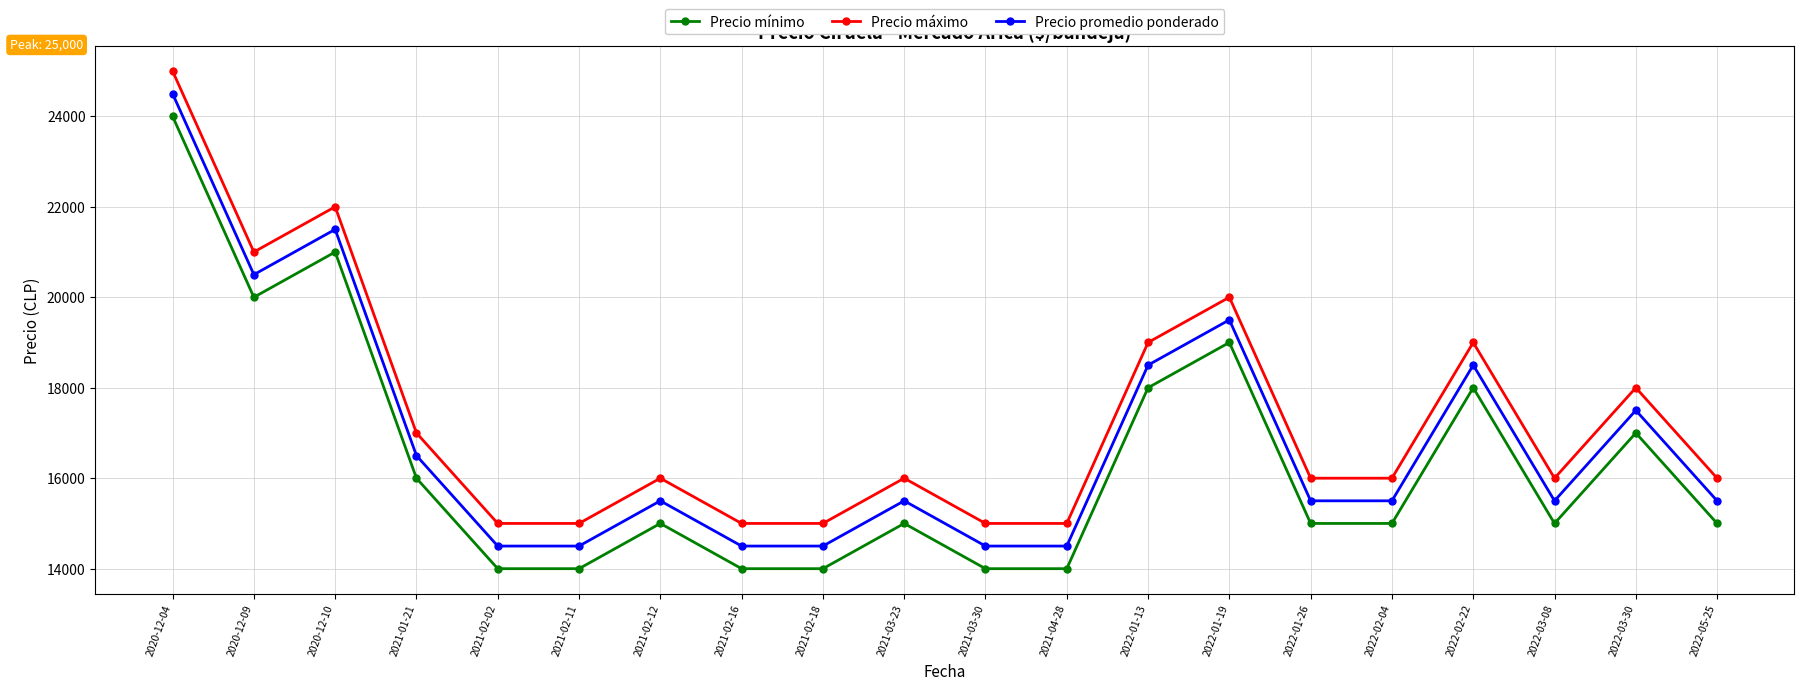

Reading left to right, what are all the values shown in this chart?

Precio mínimo: 24000	20000	21000	16000	14000	14000	15000	14000	14000	15000	14000	14000	18000	19000	15000	15000	18000	15000	17000	15000
Precio máximo: 25000	21000	22000	17000	15000	15000	16000	15000	15000	16000	15000	15000	19000	20000	16000	16000	19000	16000	18000	16000
Precio promedio ponderado: 24500	20500	21500	16500	14500	14500	15500	14500	14500	15500	14500	14500	18500	19500	15500	15500	18500	15500	17500	15500